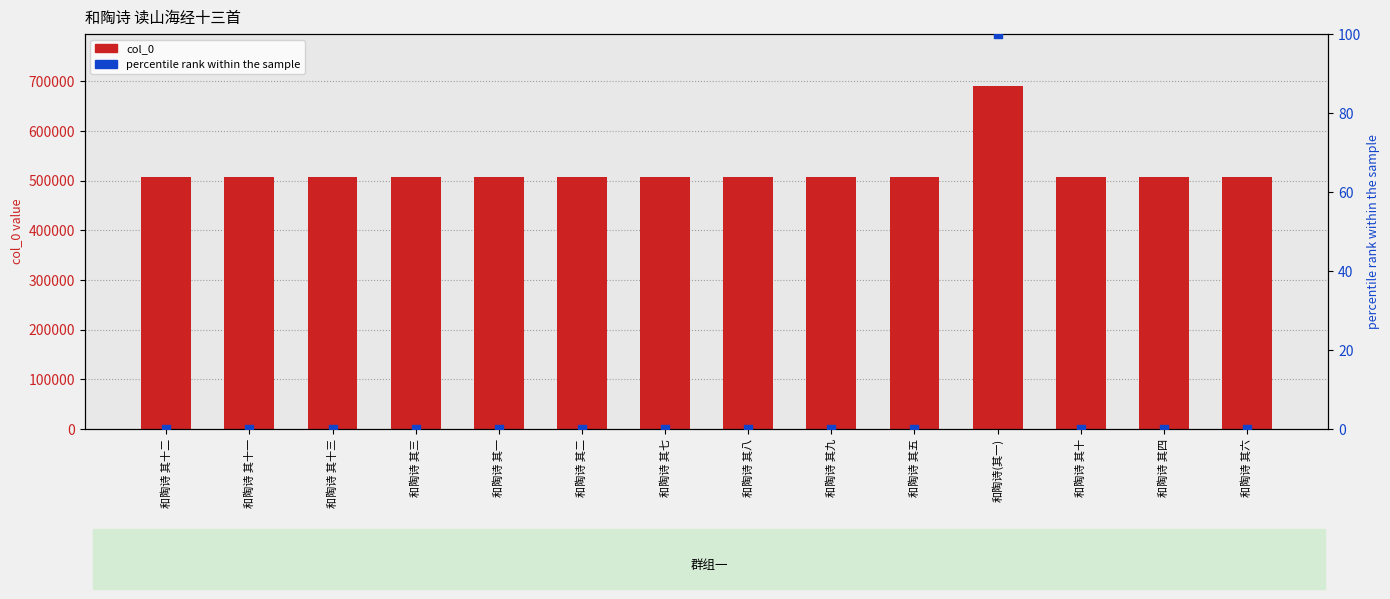

Which series has the largest Y range (max minus min)?

col_0